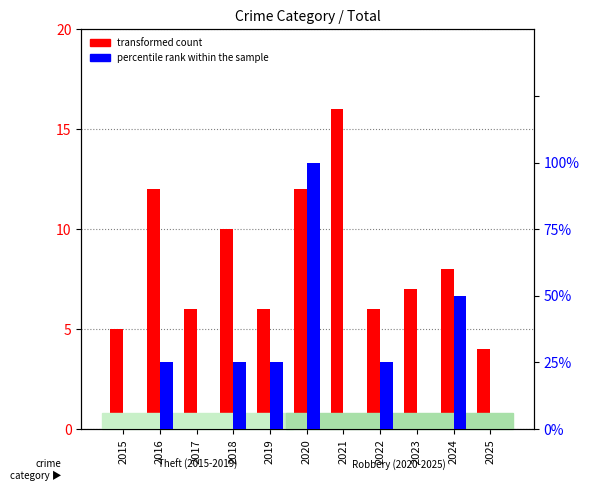

The value of percentile rank within the sample at 2020 is 4. True or false?

True